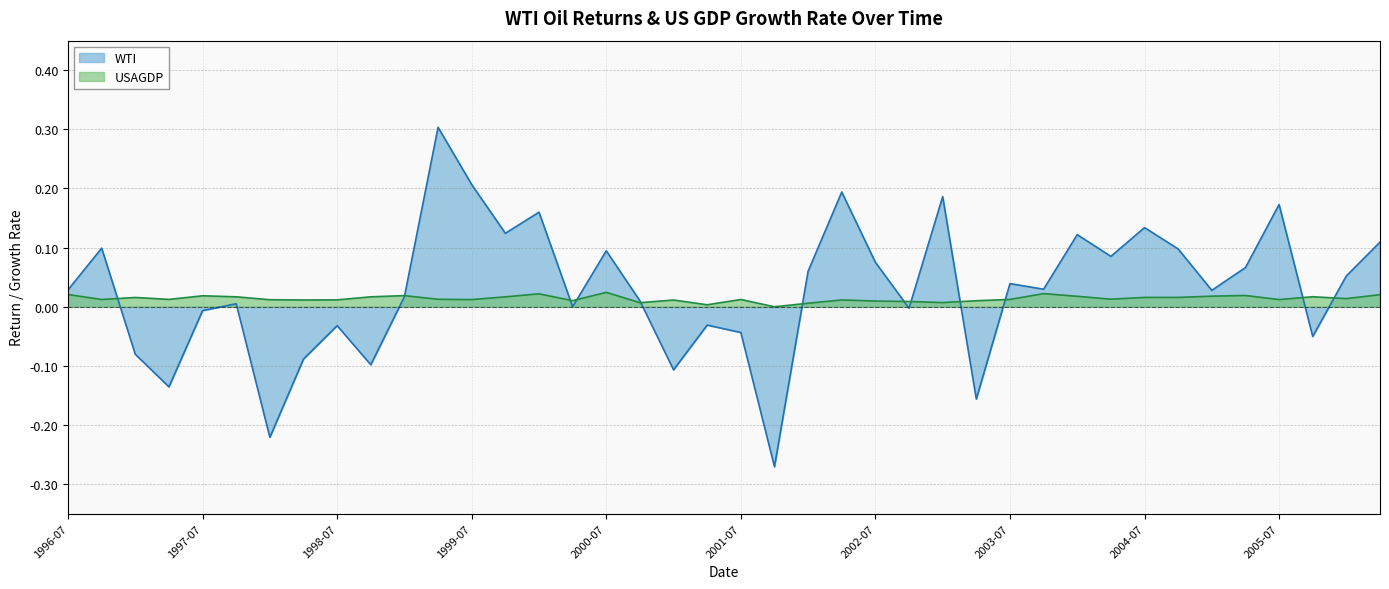

At which category is the sum across all series the highest?

1999-04-01